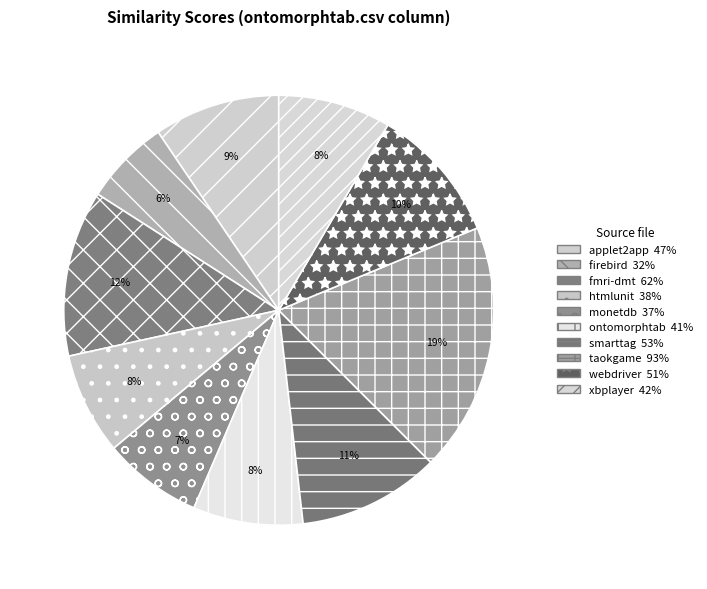

How many slices are in this pie chart?

10